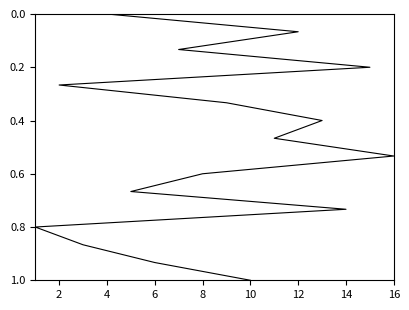

How many series are shown in this chart?

1